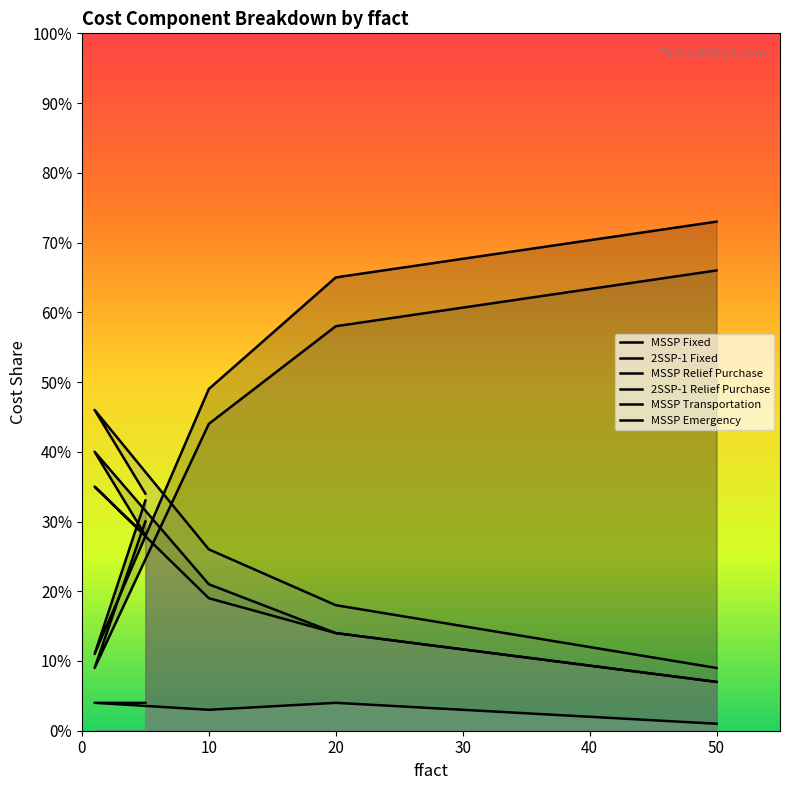

List the series in order of their peak value, lowest first.

MSSP Emergency, MSSP Transportation, MSSP Relief Purchase, 2SSP-1 Relief Purchase, 2SSP-1 Fixed, MSSP Fixed